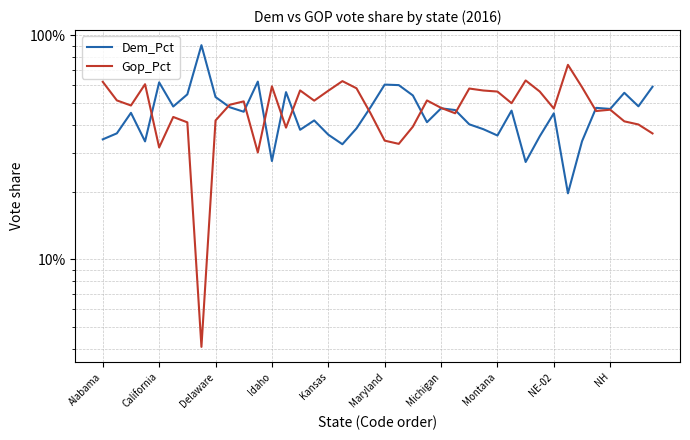

Does the chart display data point markers on the line(s)?

No